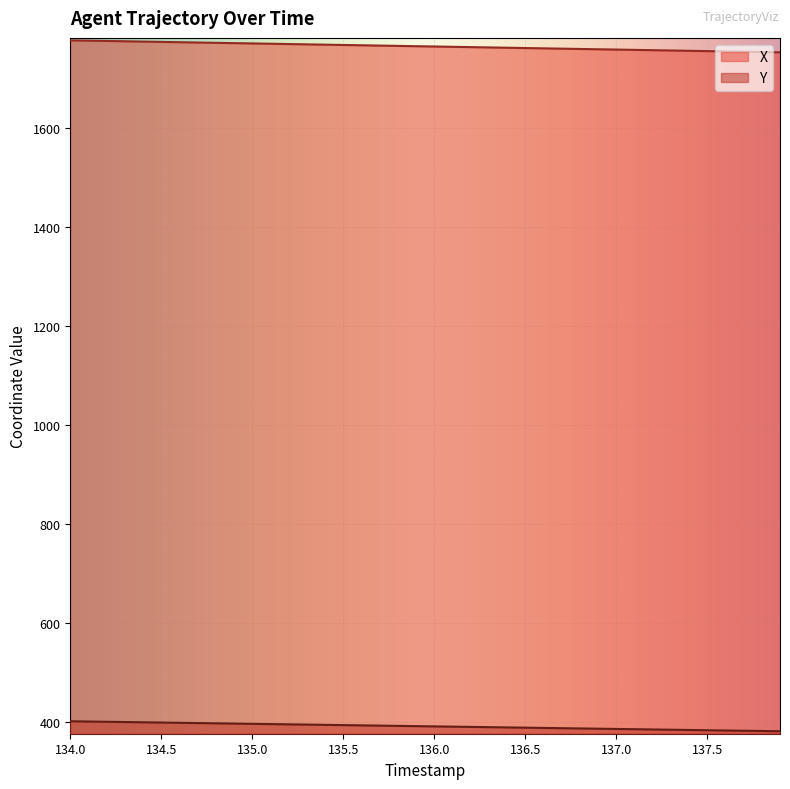

Does the chart display data point markers on the line(s)?

No